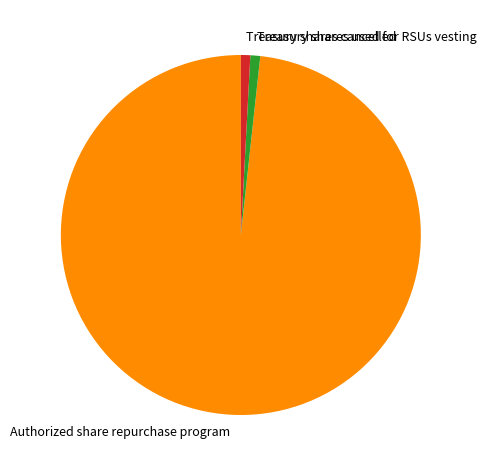

Is the sum of Treasury shares cancelled and Treasury shares used for RSUs vesting greater than half?

No